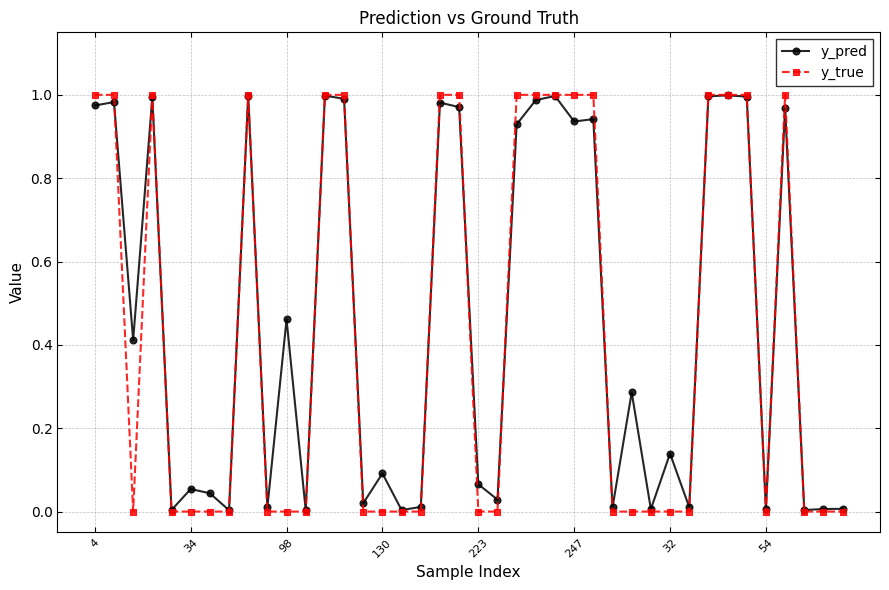

How many distinct data groups are displayed?

2